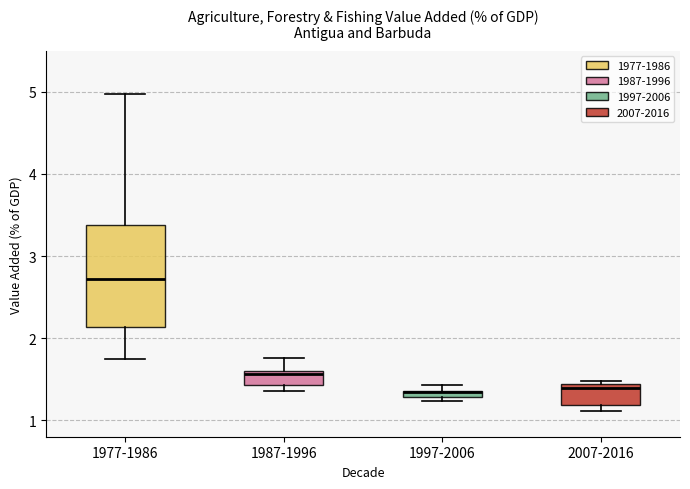

Which box's median line is the highest?

1977-1986